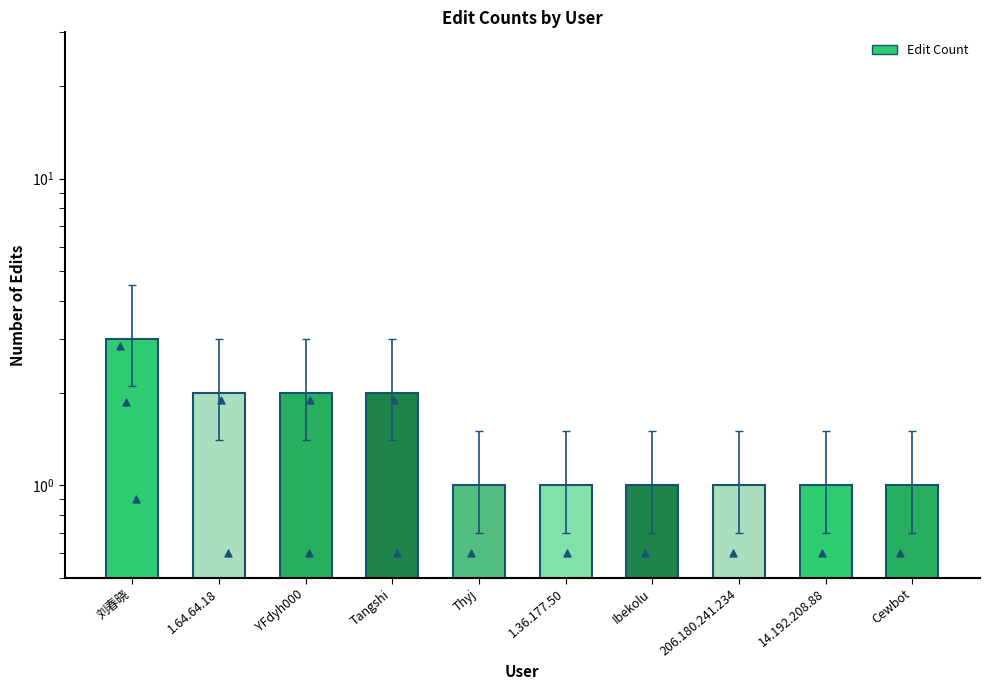

What is the change in value from 1.64.64.18 to 206.180.241.234?

-1